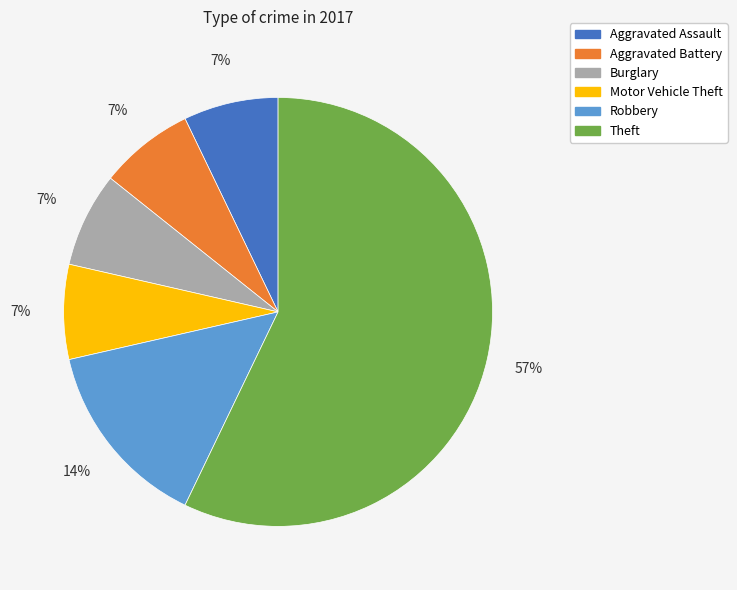

What is the largest slice in the pie chart?

Theft